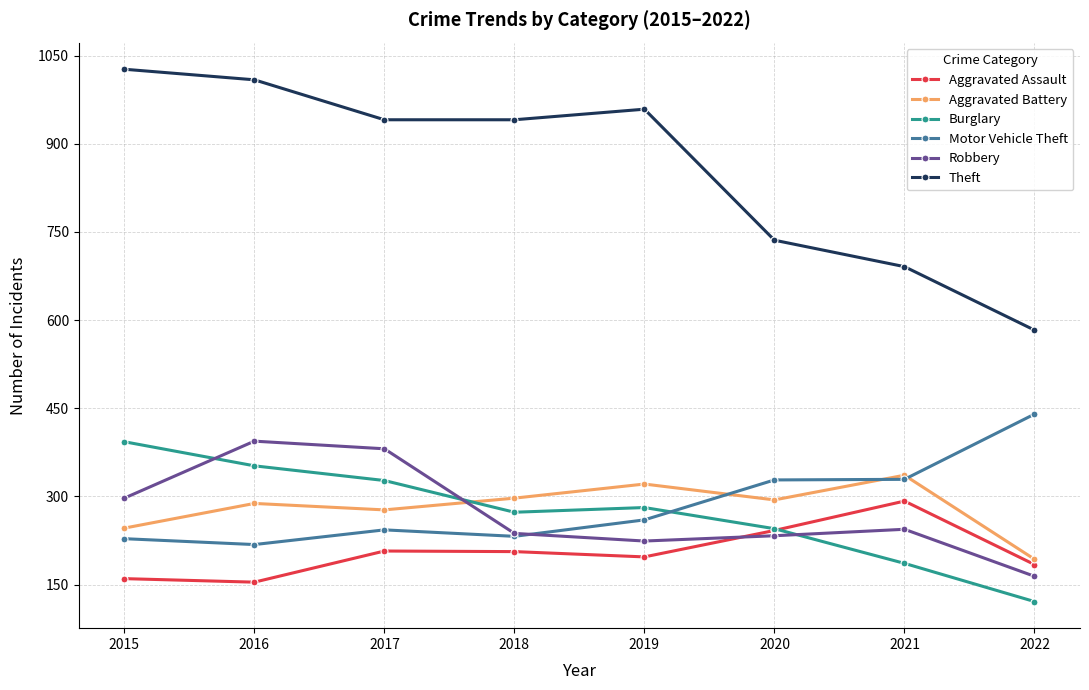

True or false: Robbery has a value of 381 at 2017.

True